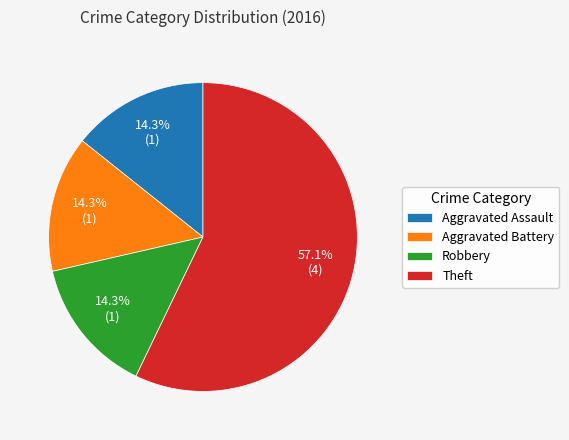

What is the ratio of the value at Aggravated Assault to the value at Robbery?

1.0